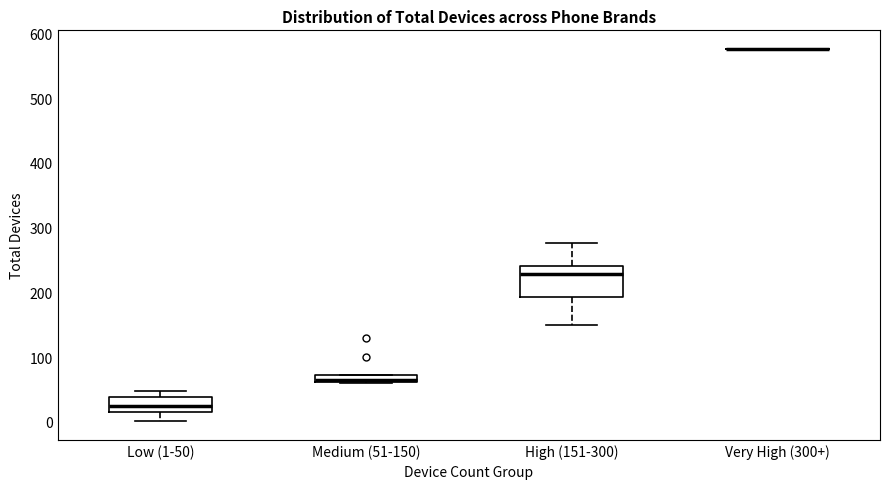

Where is the upper edge of the box for Medium (51-150) on the y-axis? The values are not printed on the chart, so give them approximately, as read against the axis.

70